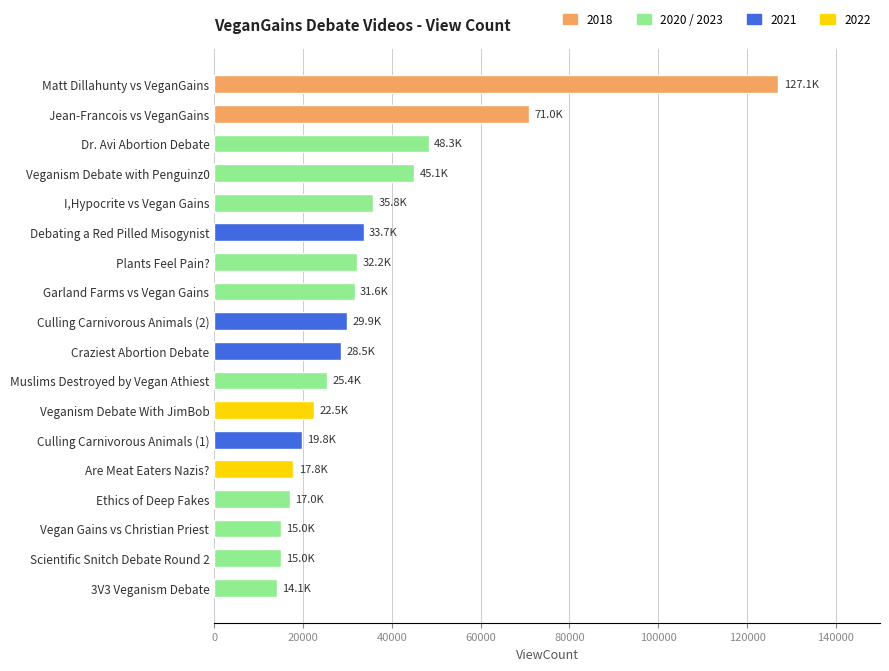

The value at Craziest Abortion Debate is 28531. True or false?

True